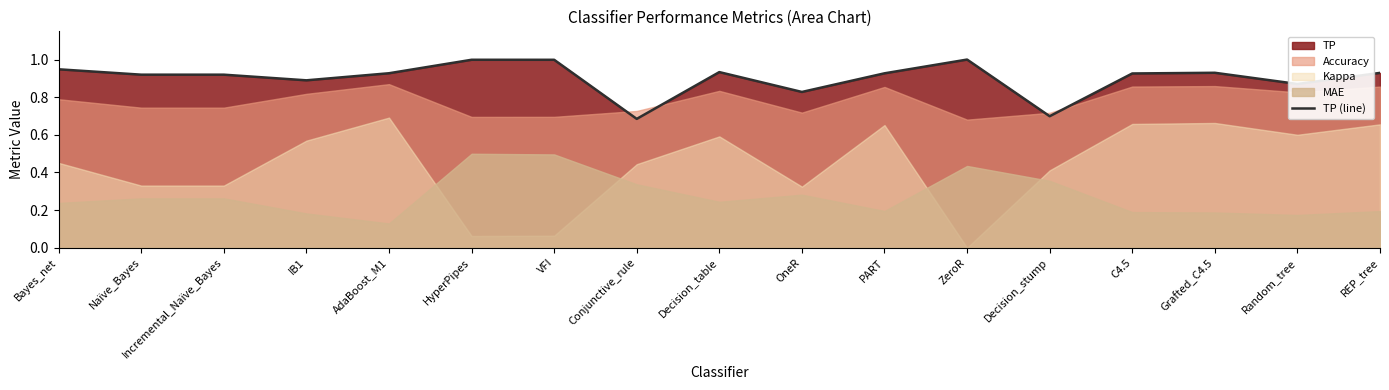

Reading left to right, transcribe all the data shown in this chart.

Bayes_net=0.9	Naïve_Bayes=0.9	Incremental_Naïve_Bayes=0.9	IB1=0.9	AdaBoost_M1=0.9	HyperPipes=1.0	VFI=1.0	Conjunctive_rule=0.7	Decision_table=0.9	OneR=0.8	PART=0.9	ZeroR=1.0	Decision_stump=0.7	C4.5=0.9	Grafted_C4.5=0.9	Random_tree=0.9	REP_tree=0.9